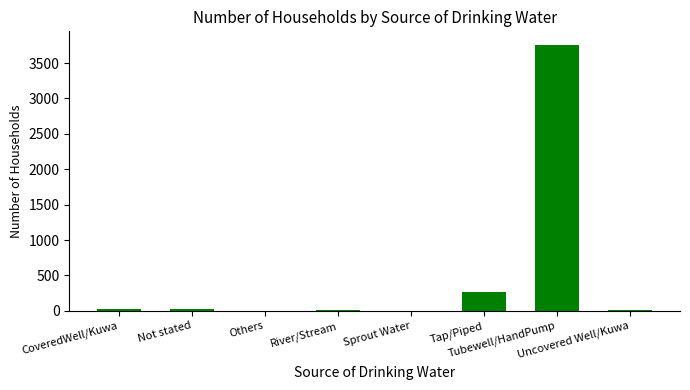

At which label is the value closest to 1880?

Tap/Piped